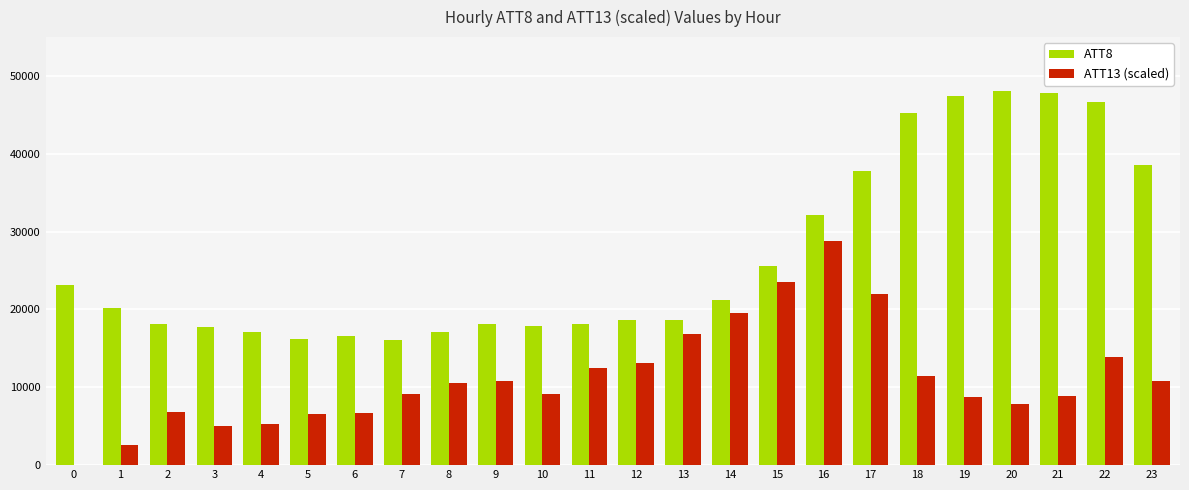

What is the sum of all ATT8 values?

644400.0